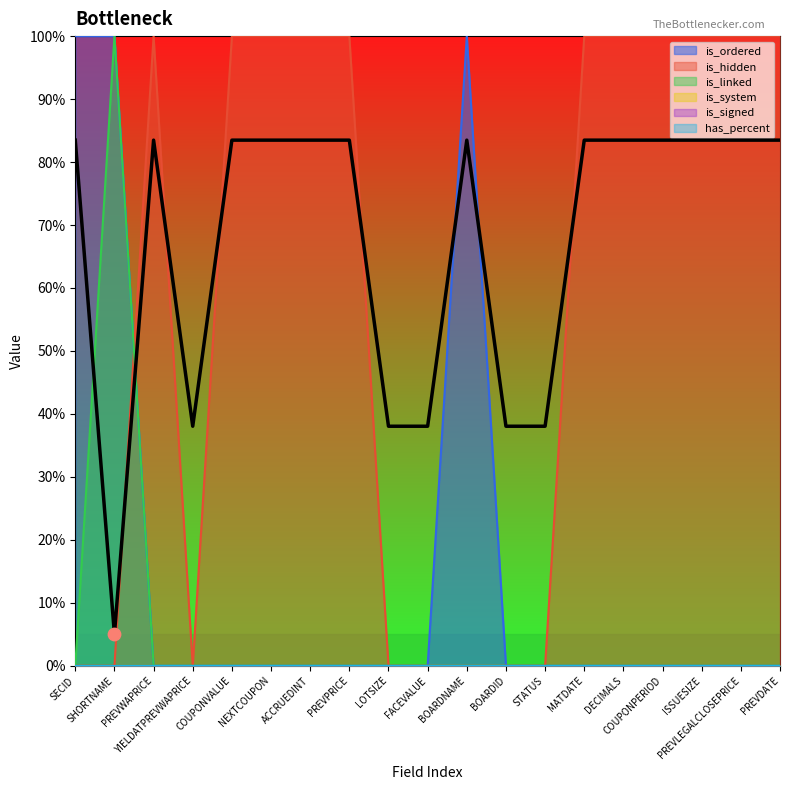

Which series has the widest spread of Y values?

is_ordered